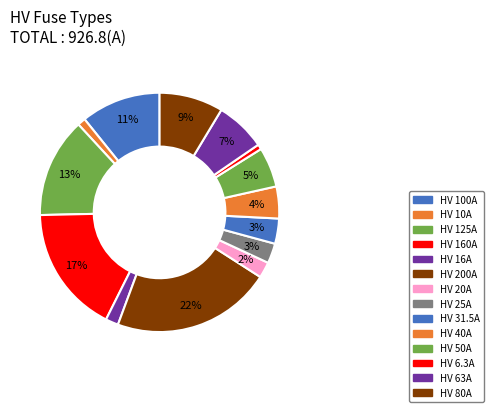

True or false: HV 31.5A accounts for 15% of the total.

False